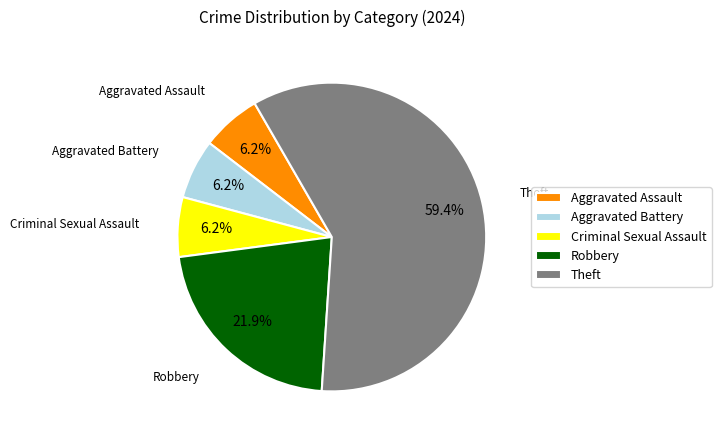

Count the number of slices in the pie.

5